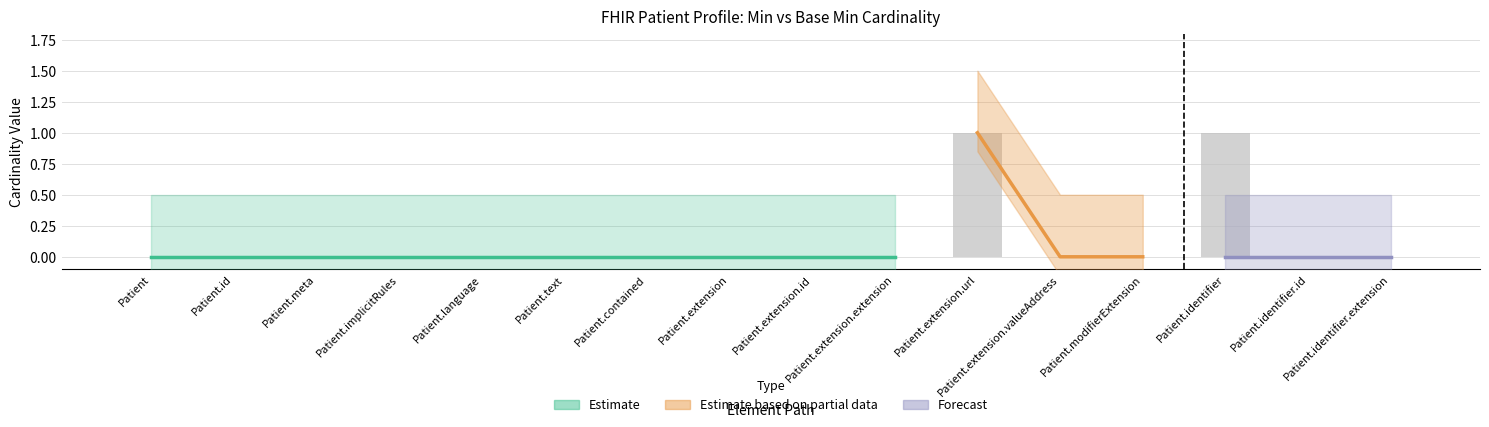

Reading left to right, list all the values displayed in this chart.

Patient=0	Patient.id=0	Patient.meta=0	Patient.implicitRules=0	Patient.language=0	Patient.text=0	Patient.contained=0	Patient.extension=0	Patient.extension.id=0	Patient.extension.extension=0	Patient.extension.url=1	Patient.extension.valueAddress=0	Patient.modifierExtension=0	Patient.identifier=1	Patient.identifier.id=0	Patient.identifier.extension=0